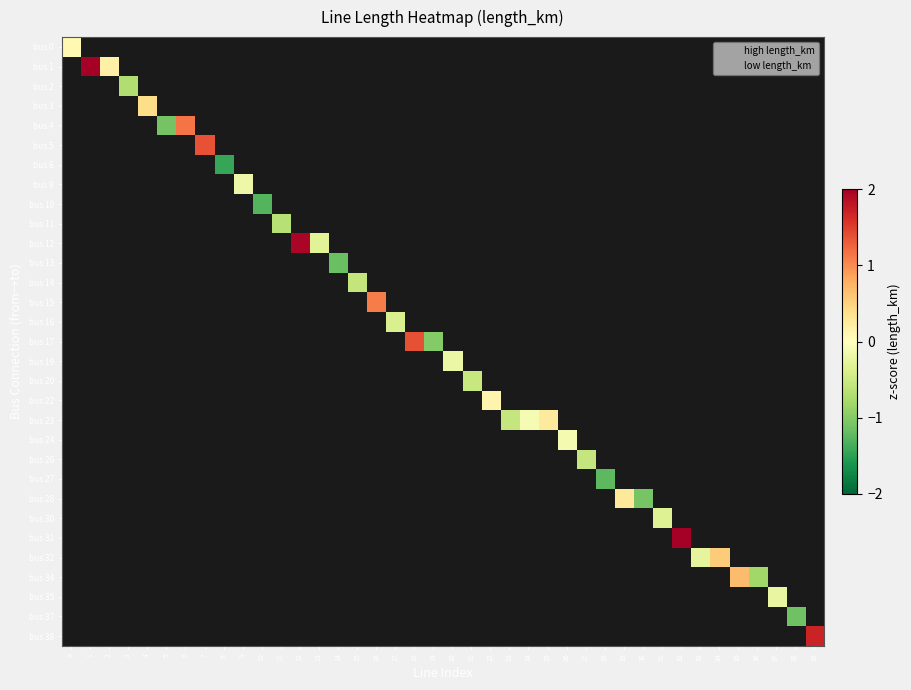

Between 4 and 1, which is larger?

1